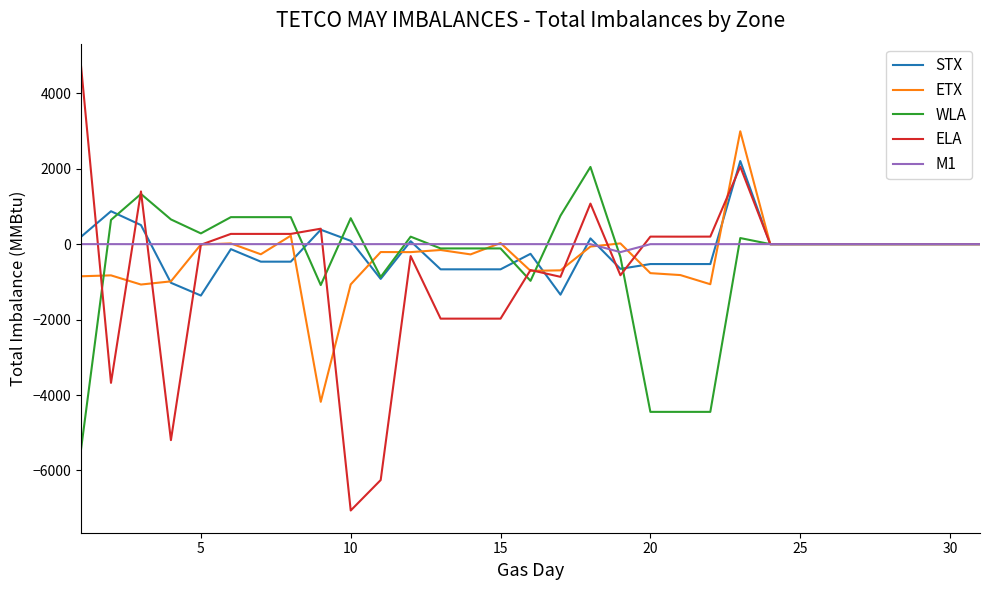

Which series has the widest spread of values?

ELA